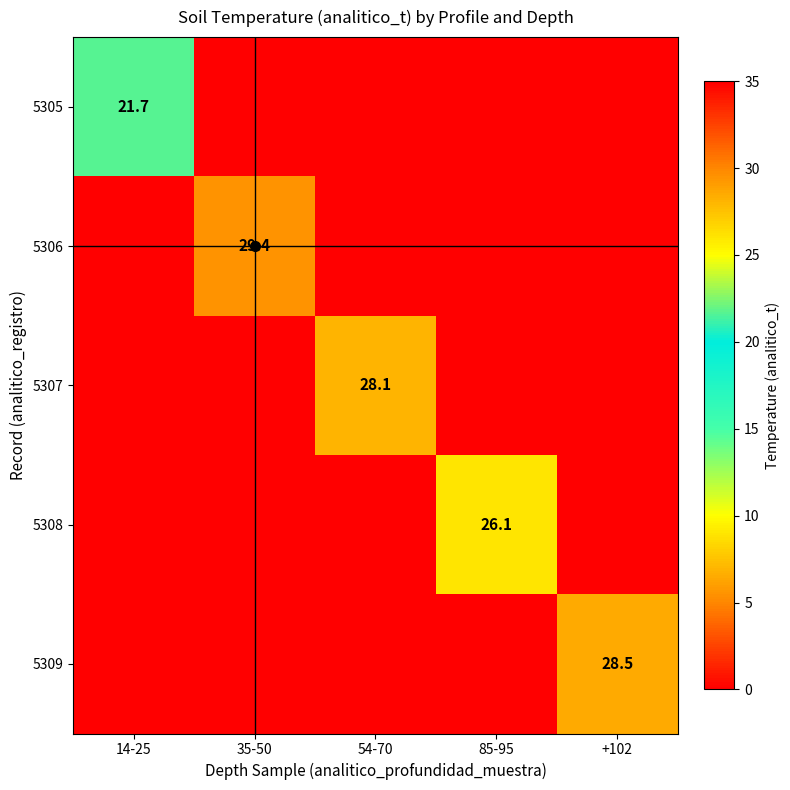

The 5307 series shows 28.1 at 54-70. True or false?

True